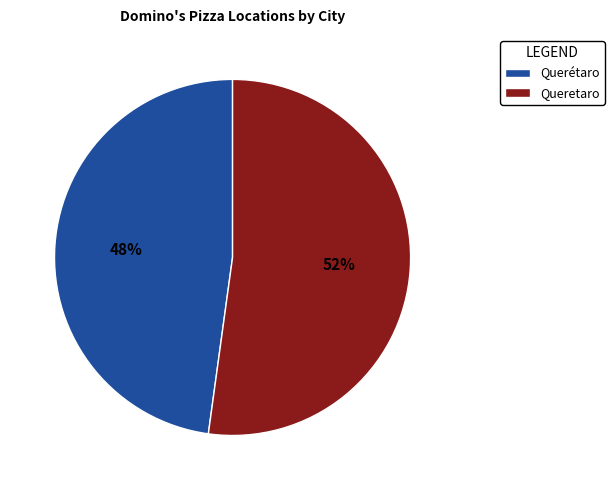

Which category has the smallest portion of the pie?

Querétaro